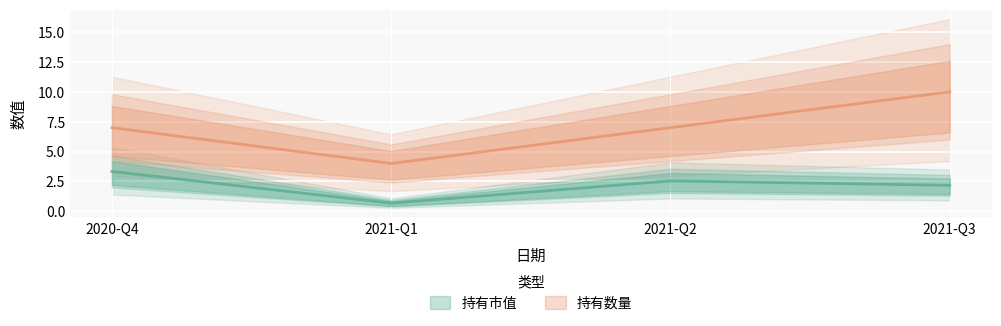

True or false: 持有市值 and 持有数量 intersect in this chart.

False